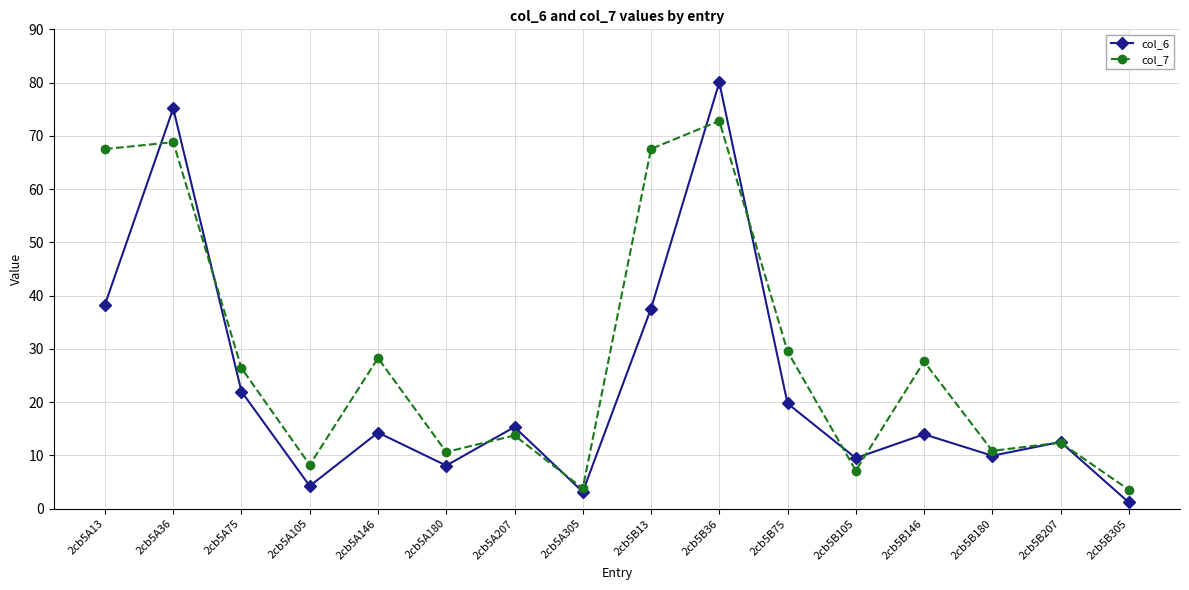

Which series has the widest spread of values?

col_6